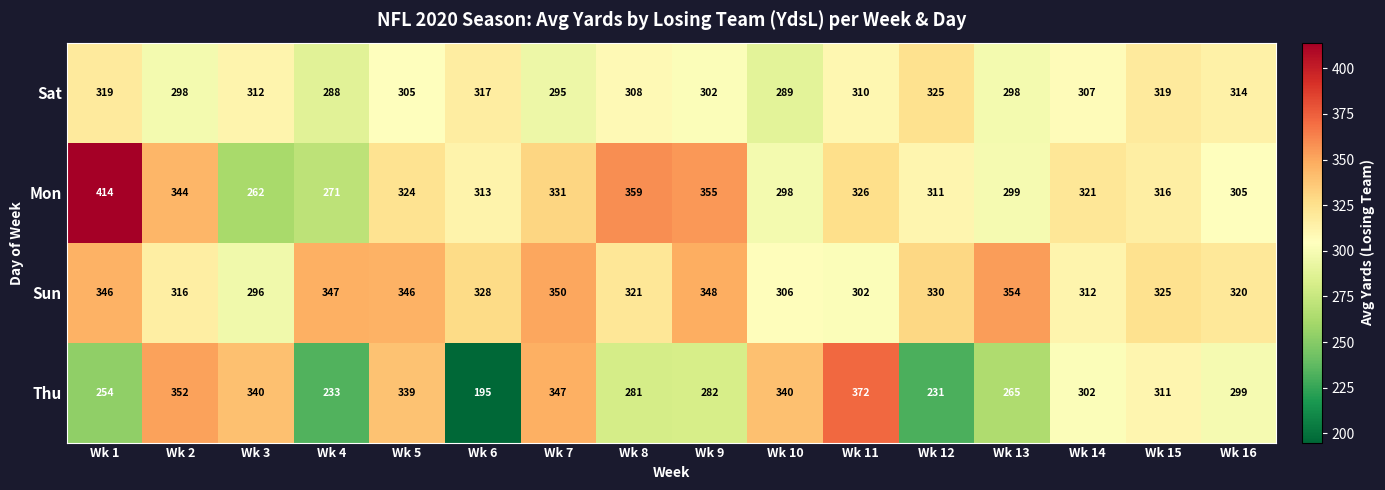

Count the number of categories in the chart.

16